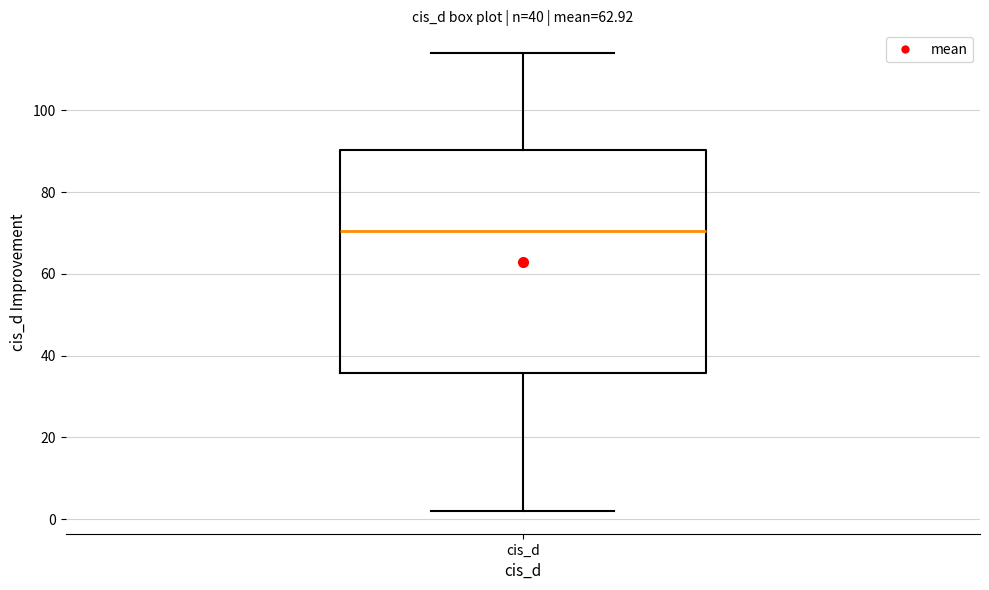

Transcribe this box plot: give where the median line is, the range the box spans, and where the two whiskers end, as read against the y-axis. The values are not printed on the chart, so give them approximately, as read against the axis.

median 70, box 36 to 90, whiskers 2 to 114